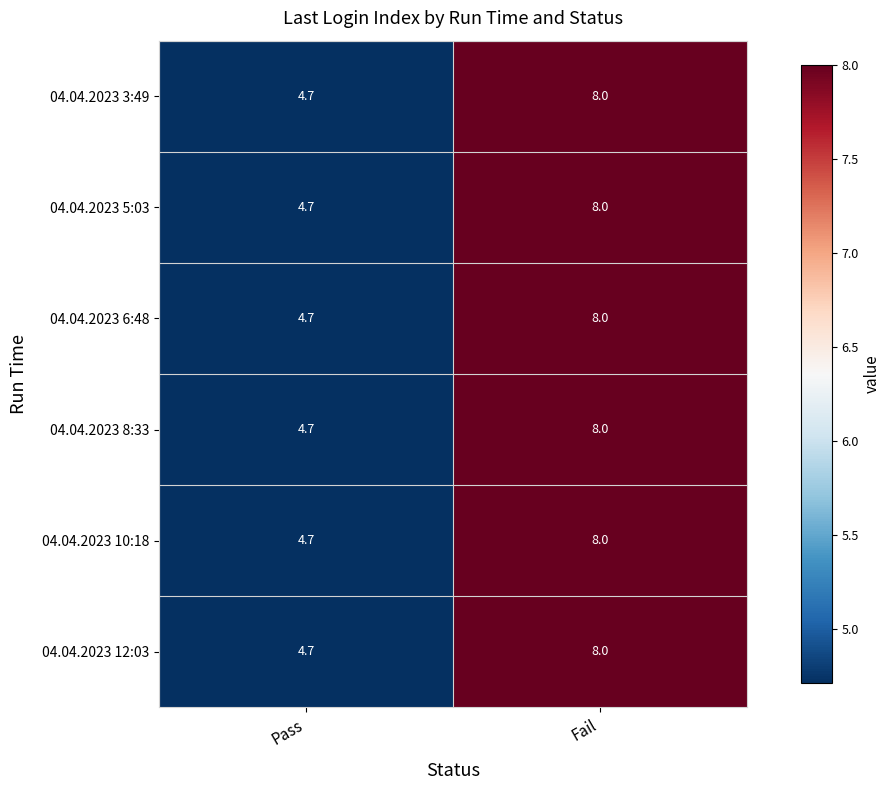

Which label corresponds to the smallest value in the chart?

Pass